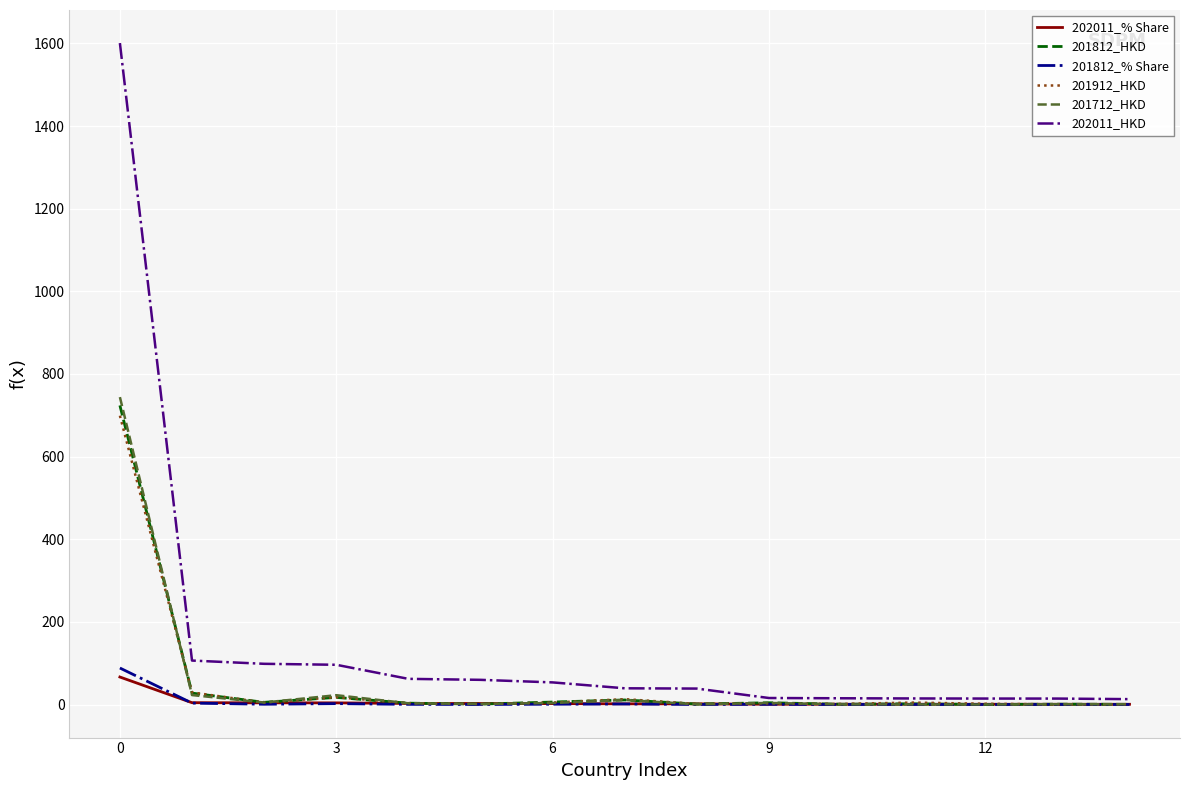

What is the difference between the maximum and minimum values in the 202011_HKD series?

1587.9